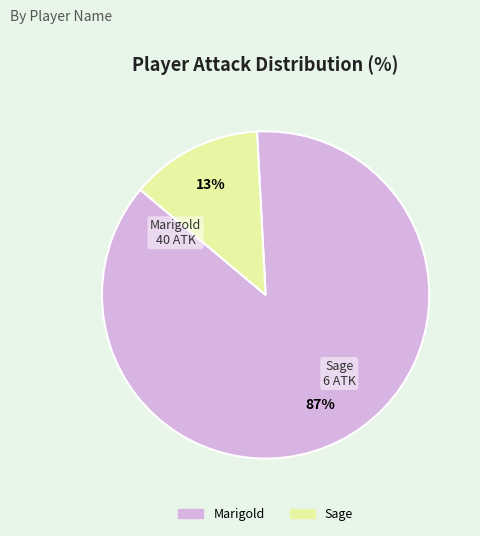

Approximately how many times larger is the value at Marigold compared to Sage?

6.7